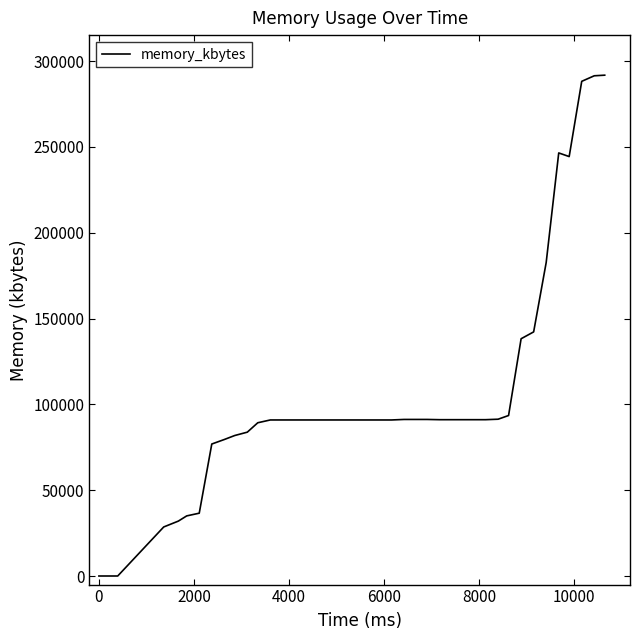

What is the greatest value displayed?

291752